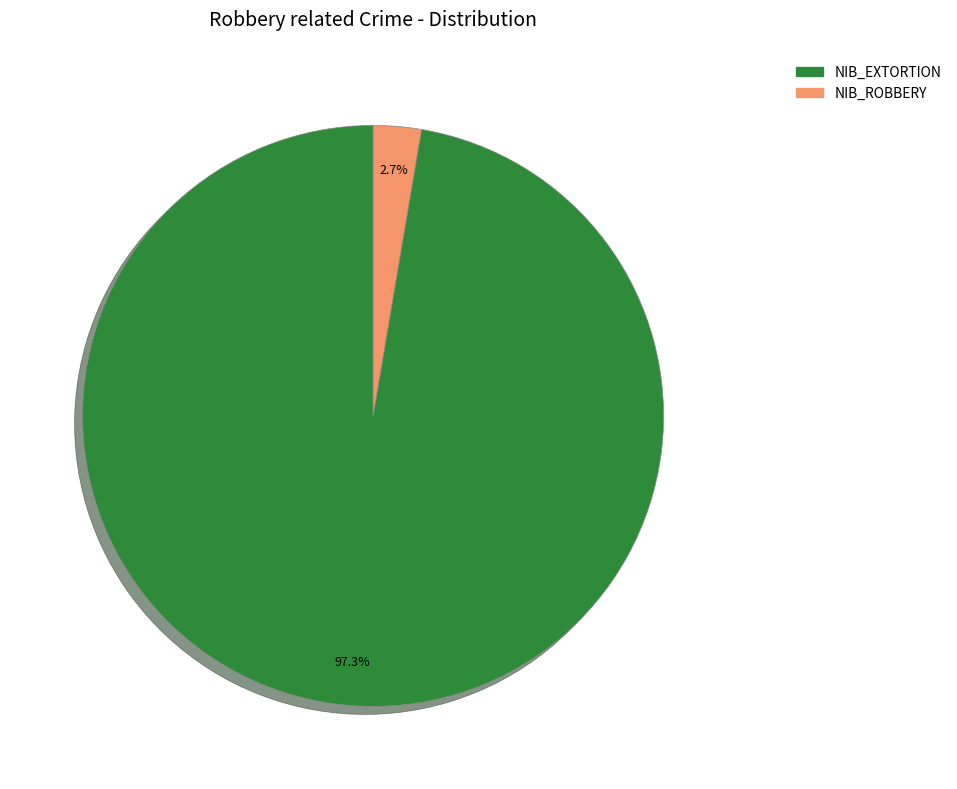

Does any single category account for the majority?

Yes